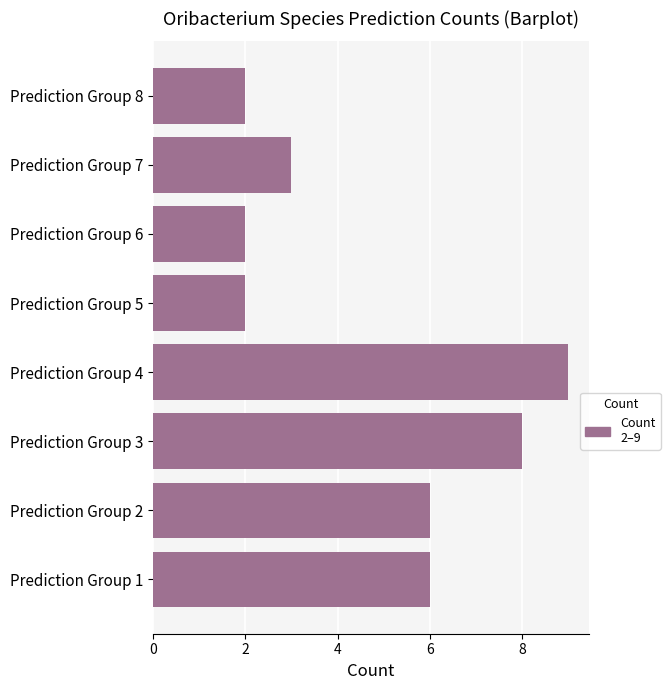

Count the values in the range 2 to 8.

7